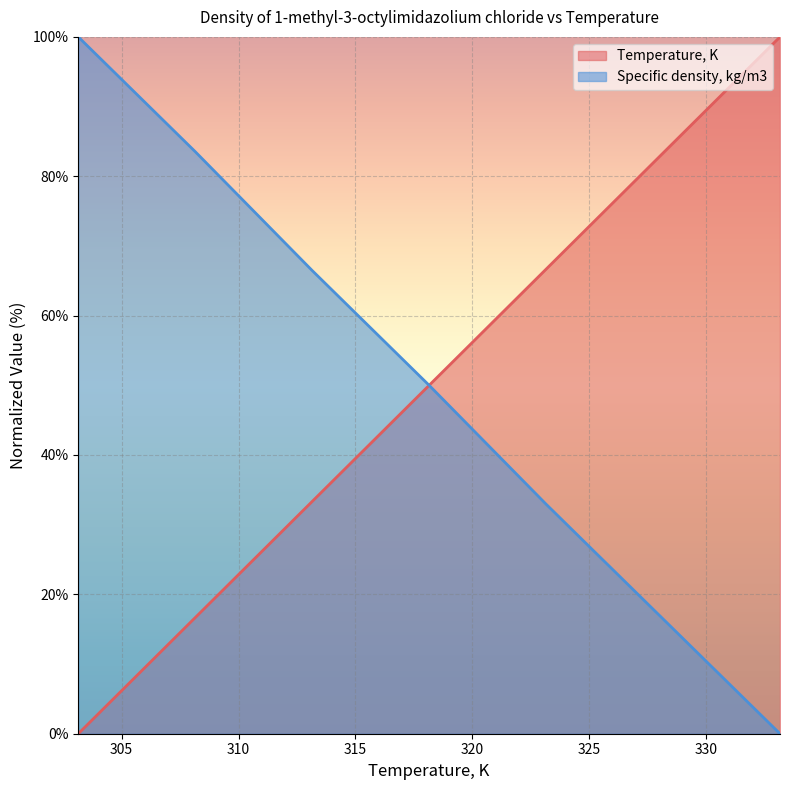

Is it true that Specific density, kg/m3 equals 50.0 at 318.15?

True